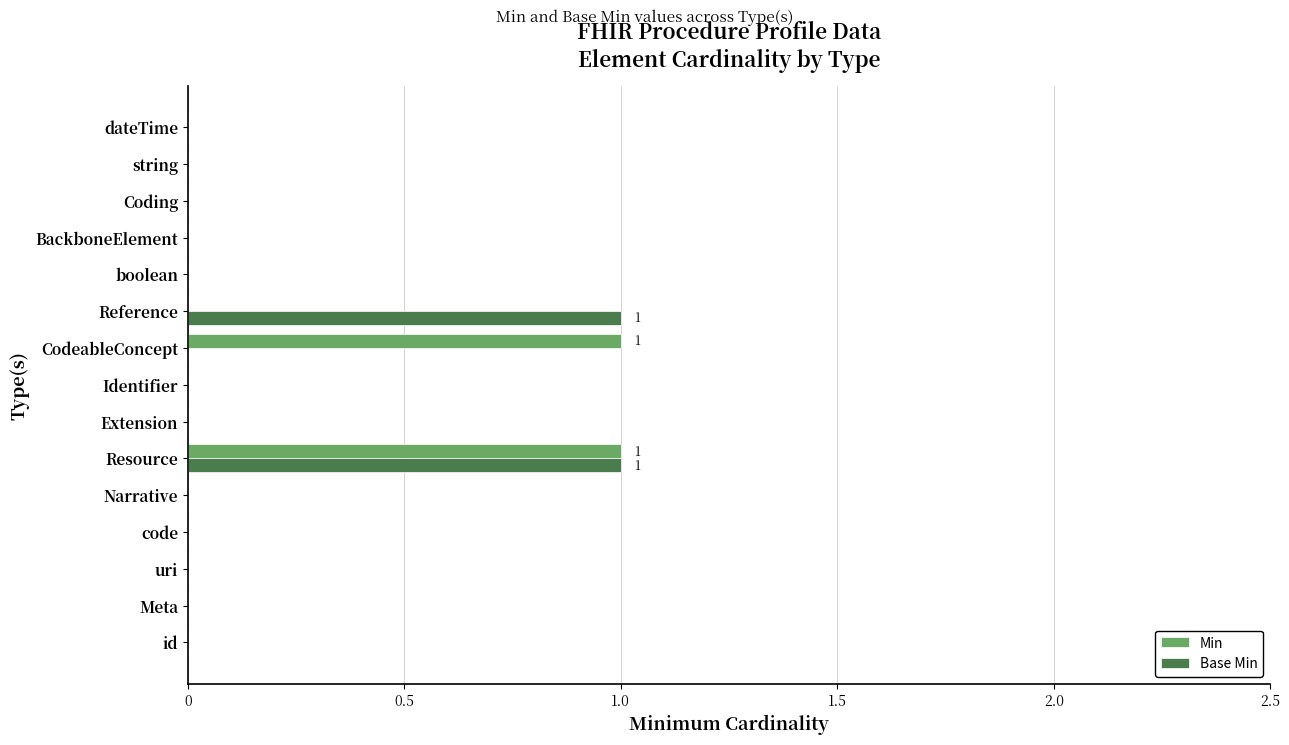

At which category is the sum across all series the highest?

Resource